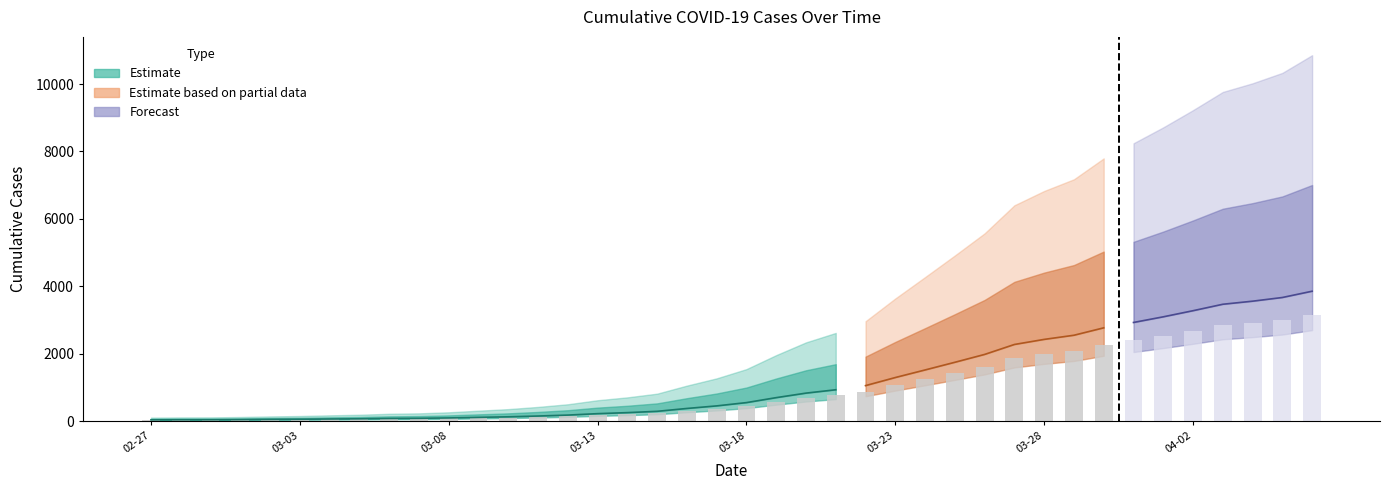

What is the label of the 40th bar from the right?

2020-02-27